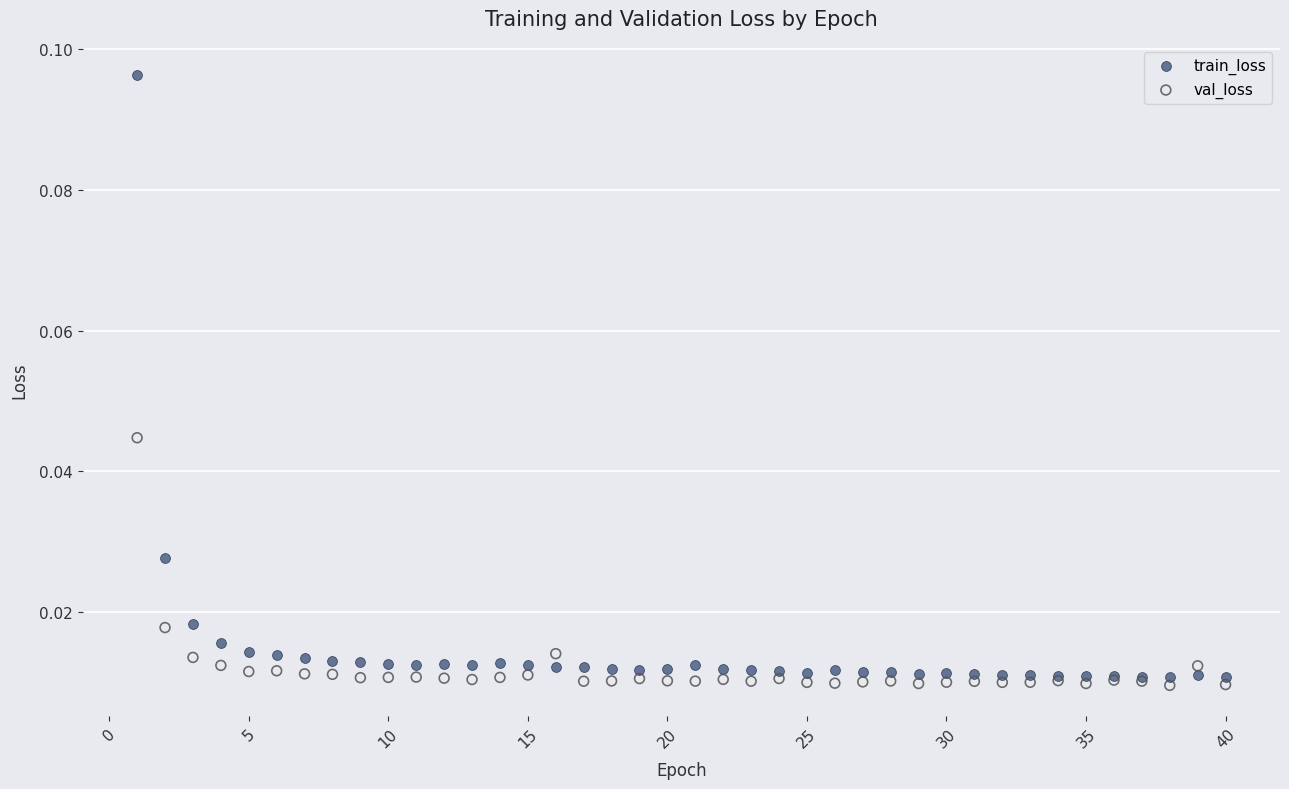

Which series has the widest spread of Y values?

train_loss